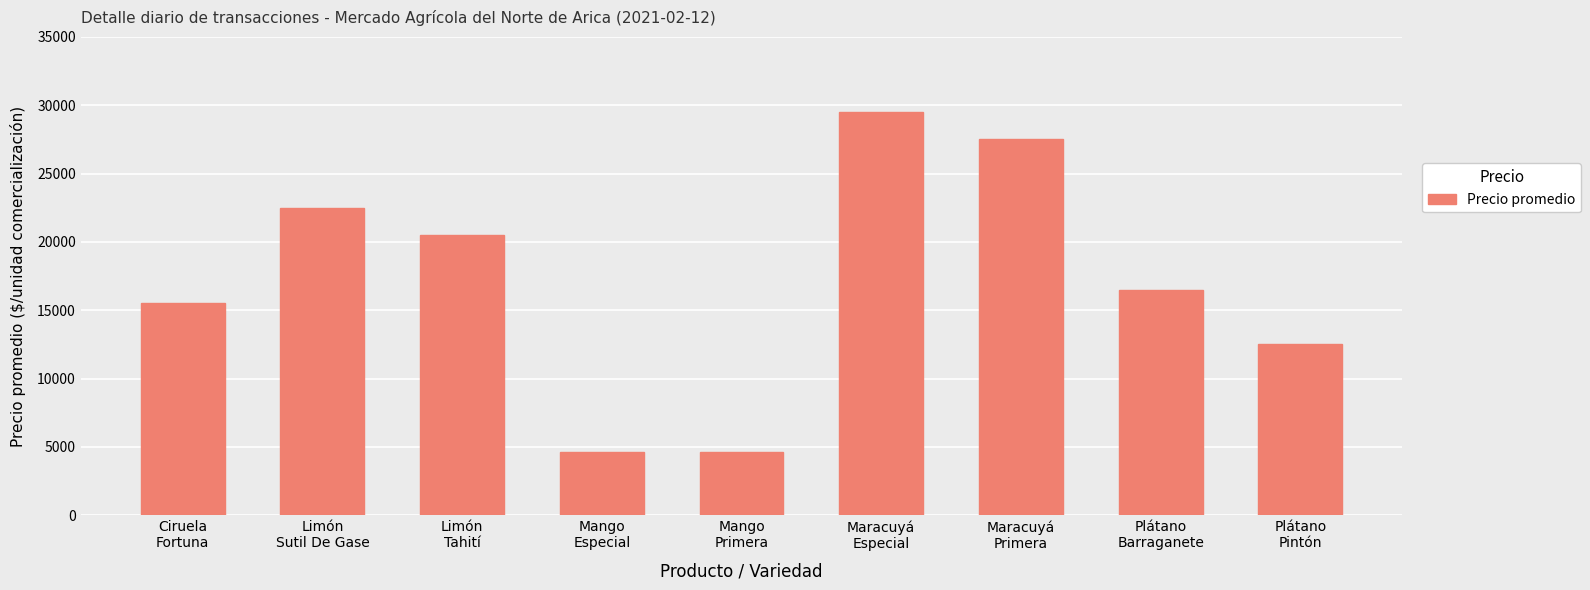

What is the difference between the second highest and minimum values?

22900